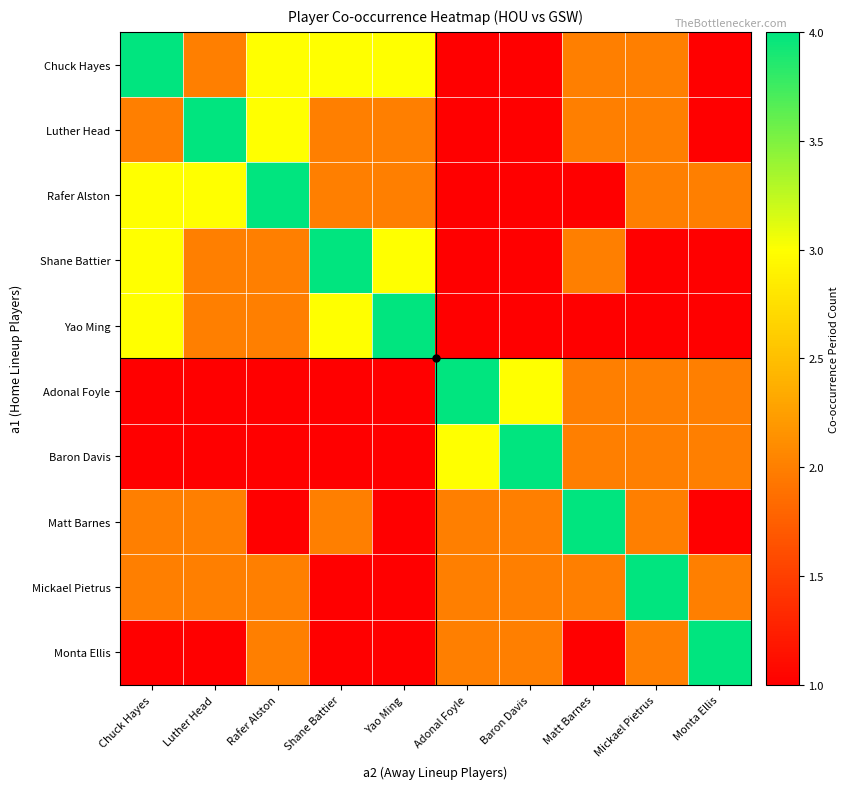

Reading left to right, what are all the values shown in this chart?

Chuck Hayes: Chuck Hayes=4	Luther Head=2	Rafer Alston=3	Shane Battier=3	Yao Ming=3	Adonal Foyle=1	Baron Davis=1	Matt Barnes=2	Mickael Pietrus=2	Monta Ellis=1
Luther Head: Chuck Hayes=2	Luther Head=4	Rafer Alston=3	Shane Battier=2	Yao Ming=2	Adonal Foyle=1	Baron Davis=1	Matt Barnes=2	Mickael Pietrus=2	Monta Ellis=1
Rafer Alston: Chuck Hayes=3	Luther Head=3	Rafer Alston=4	Shane Battier=2	Yao Ming=2	Adonal Foyle=1	Baron Davis=1	Matt Barnes=1	Mickael Pietrus=2	Monta Ellis=2
Shane Battier: Chuck Hayes=3	Luther Head=2	Rafer Alston=2	Shane Battier=4	Yao Ming=3	Adonal Foyle=1	Baron Davis=1	Matt Barnes=2	Mickael Pietrus=1	Monta Ellis=1
Yao Ming: Chuck Hayes=3	Luther Head=2	Rafer Alston=2	Shane Battier=3	Yao Ming=4	Adonal Foyle=1	Baron Davis=1	Matt Barnes=1	Mickael Pietrus=1	Monta Ellis=1
Adonal Foyle: Chuck Hayes=1	Luther Head=1	Rafer Alston=1	Shane Battier=1	Yao Ming=1	Adonal Foyle=4	Baron Davis=3	Matt Barnes=2	Mickael Pietrus=2	Monta Ellis=2
Baron Davis: Chuck Hayes=1	Luther Head=1	Rafer Alston=1	Shane Battier=1	Yao Ming=1	Adonal Foyle=3	Baron Davis=4	Matt Barnes=2	Mickael Pietrus=2	Monta Ellis=2
Matt Barnes: Chuck Hayes=2	Luther Head=2	Rafer Alston=1	Shane Battier=2	Yao Ming=1	Adonal Foyle=2	Baron Davis=2	Matt Barnes=4	Mickael Pietrus=2	Monta Ellis=1
Mickael Pietrus: Chuck Hayes=2	Luther Head=2	Rafer Alston=2	Shane Battier=1	Yao Ming=1	Adonal Foyle=2	Baron Davis=2	Matt Barnes=2	Mickael Pietrus=4	Monta Ellis=2
Monta Ellis: Chuck Hayes=1	Luther Head=1	Rafer Alston=2	Shane Battier=1	Yao Ming=1	Adonal Foyle=2	Baron Davis=2	Matt Barnes=1	Mickael Pietrus=2	Monta Ellis=4